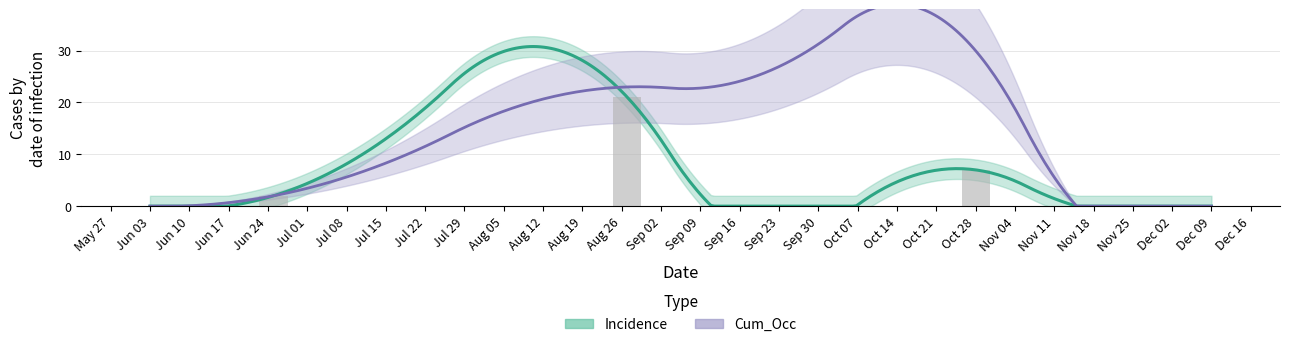

Which category has the lowest value across all series?

2019-06-03